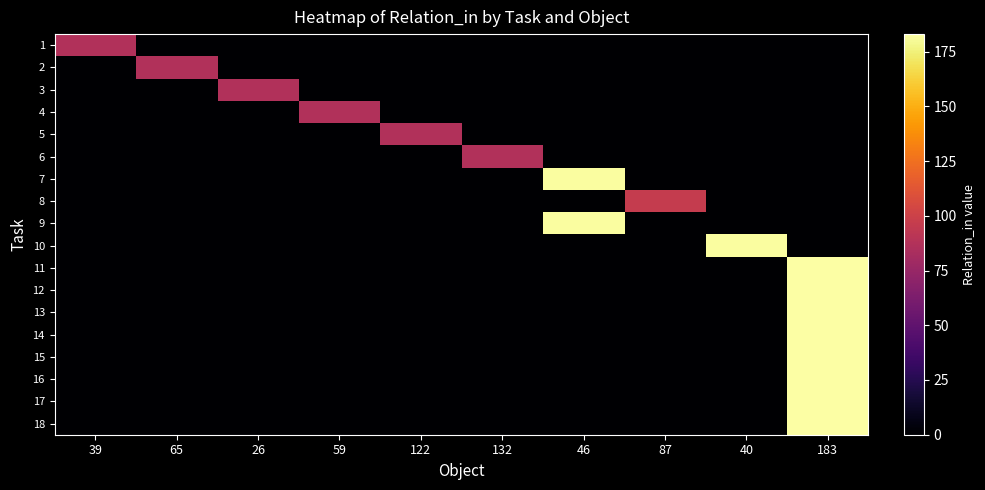

Which label corresponds to the largest value in the chart?

183